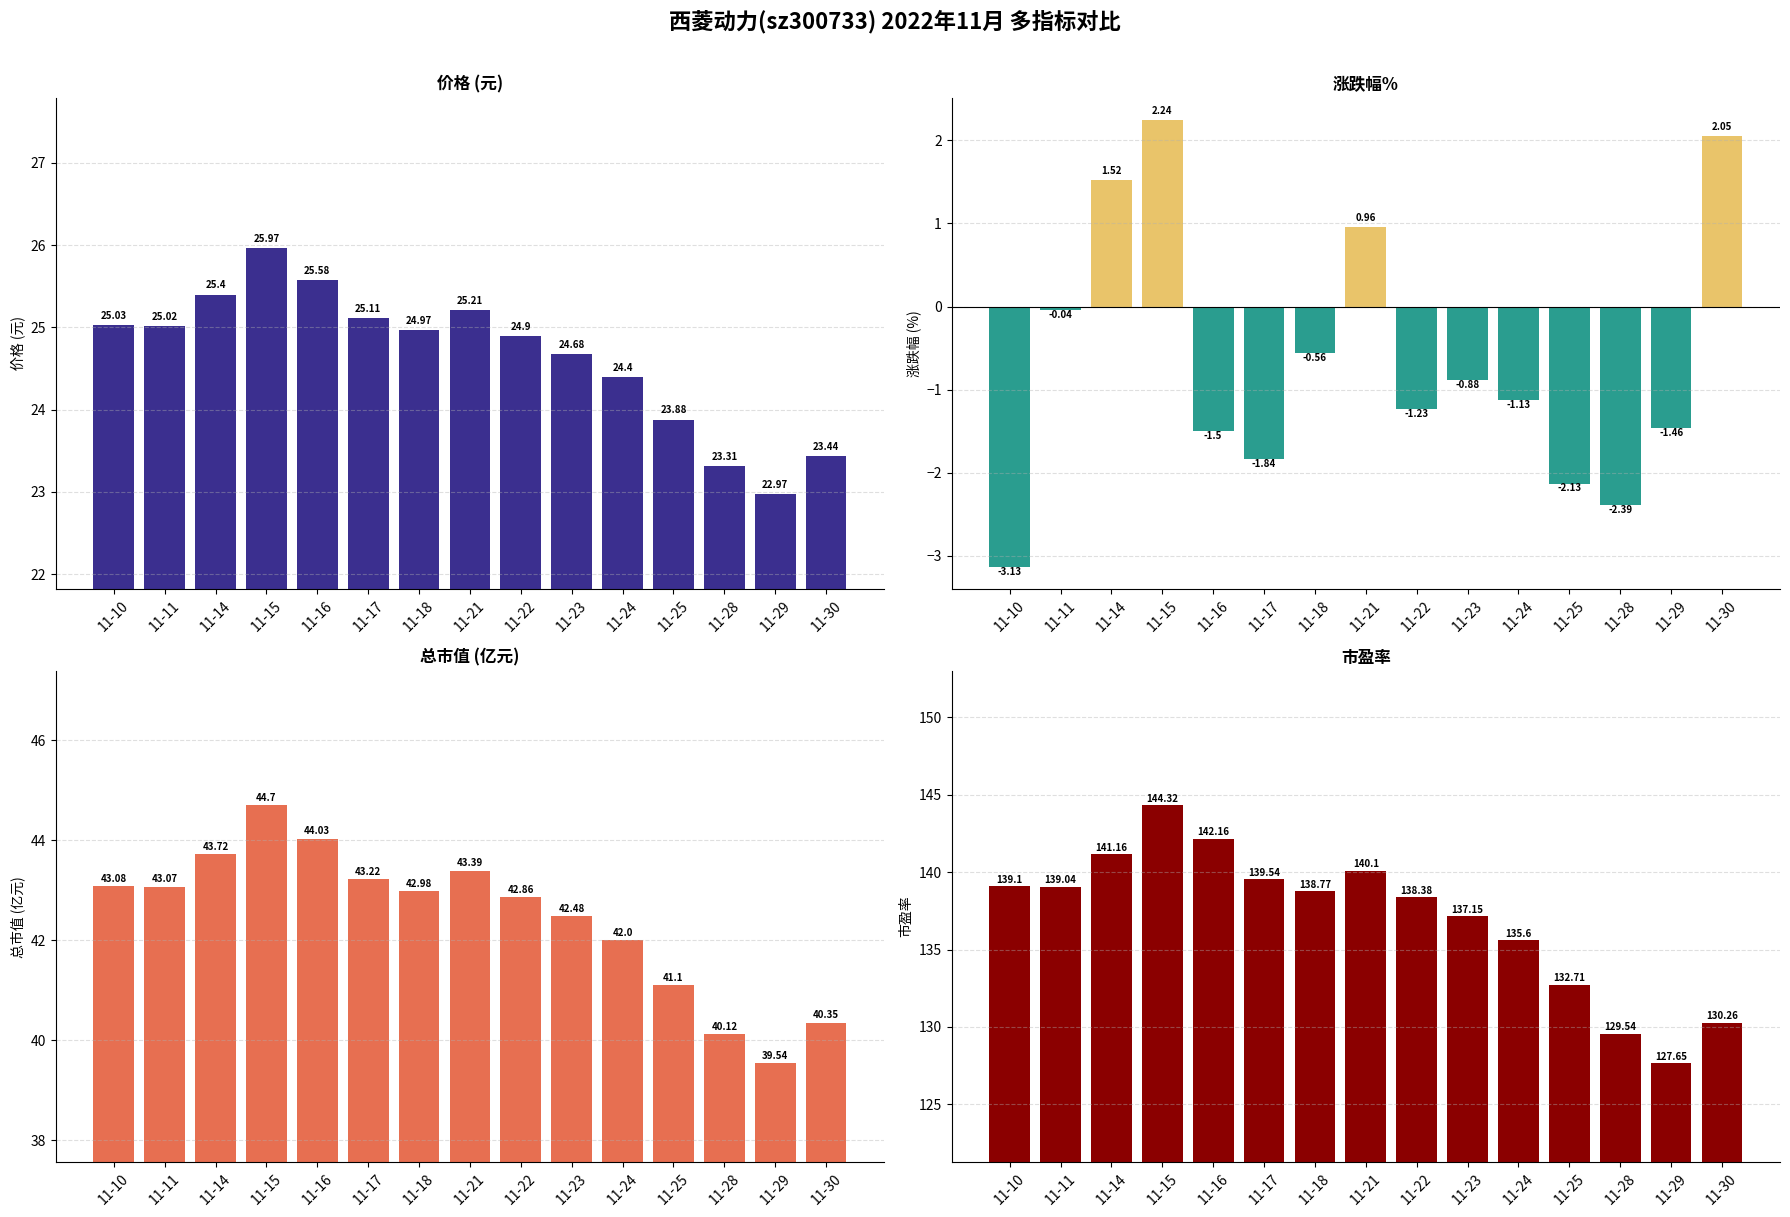

Is the value of 涨跌幅% at 11-10 greater than the value of 总市值(亿元) at 11-15?

No